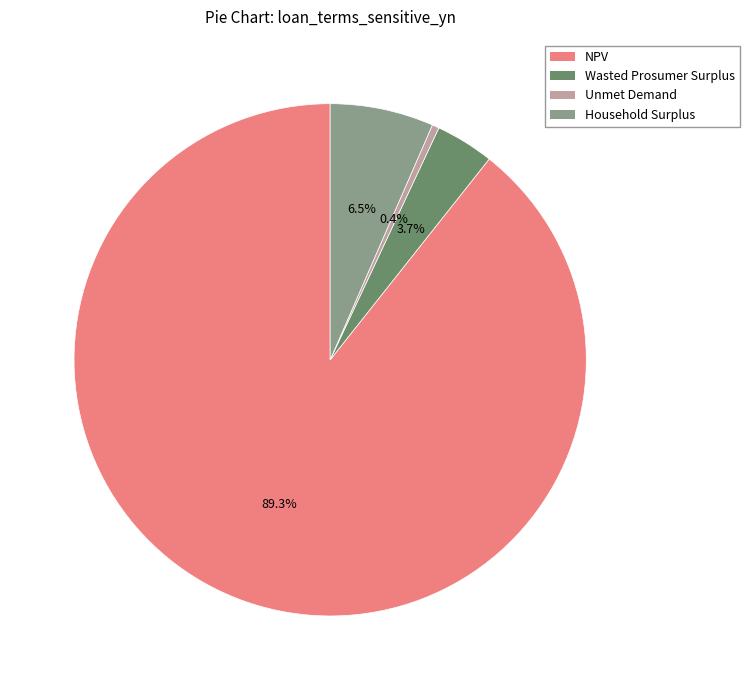

To the nearest percent, what percentage of the pie is NPV?

89%